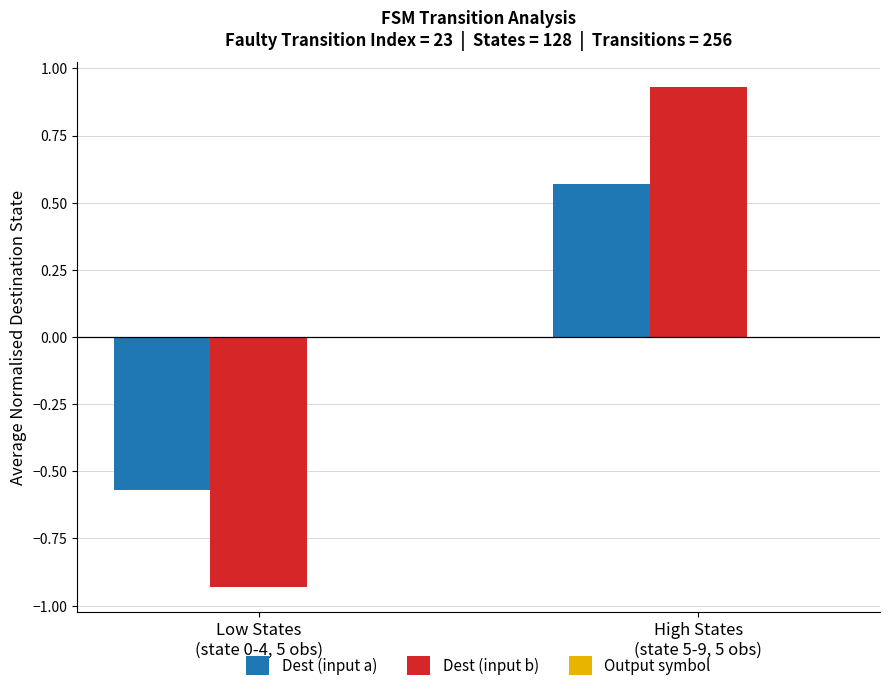

Which category has the highest value across all series?

High States
(state 5-9, 5 obs)